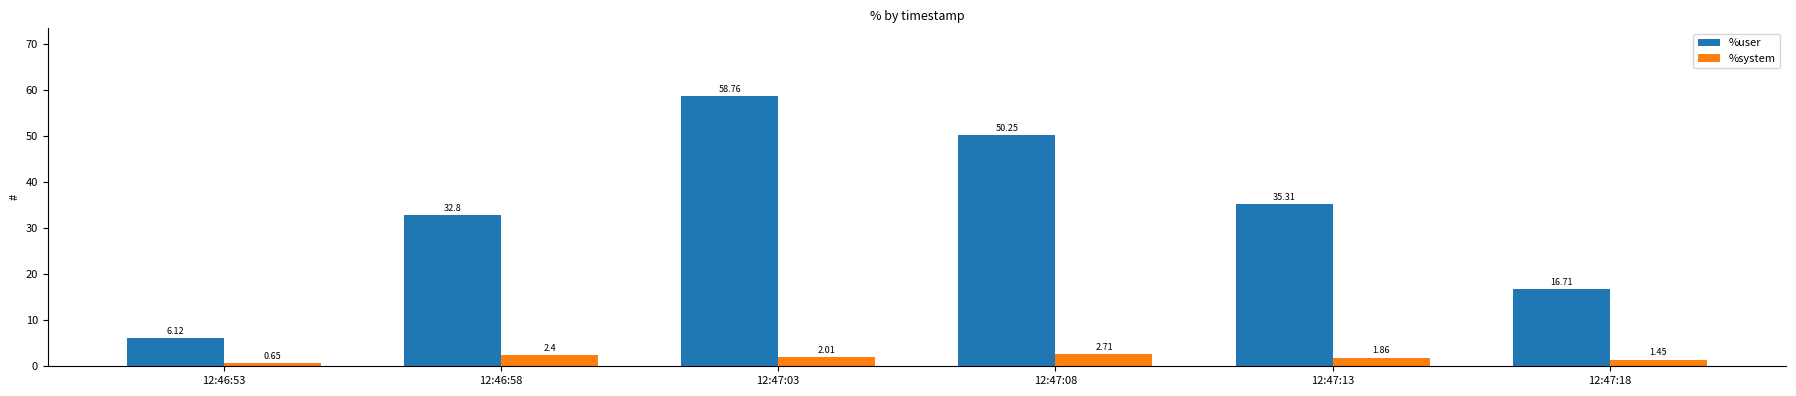

At how many categories does at least one series exceed 5?

6